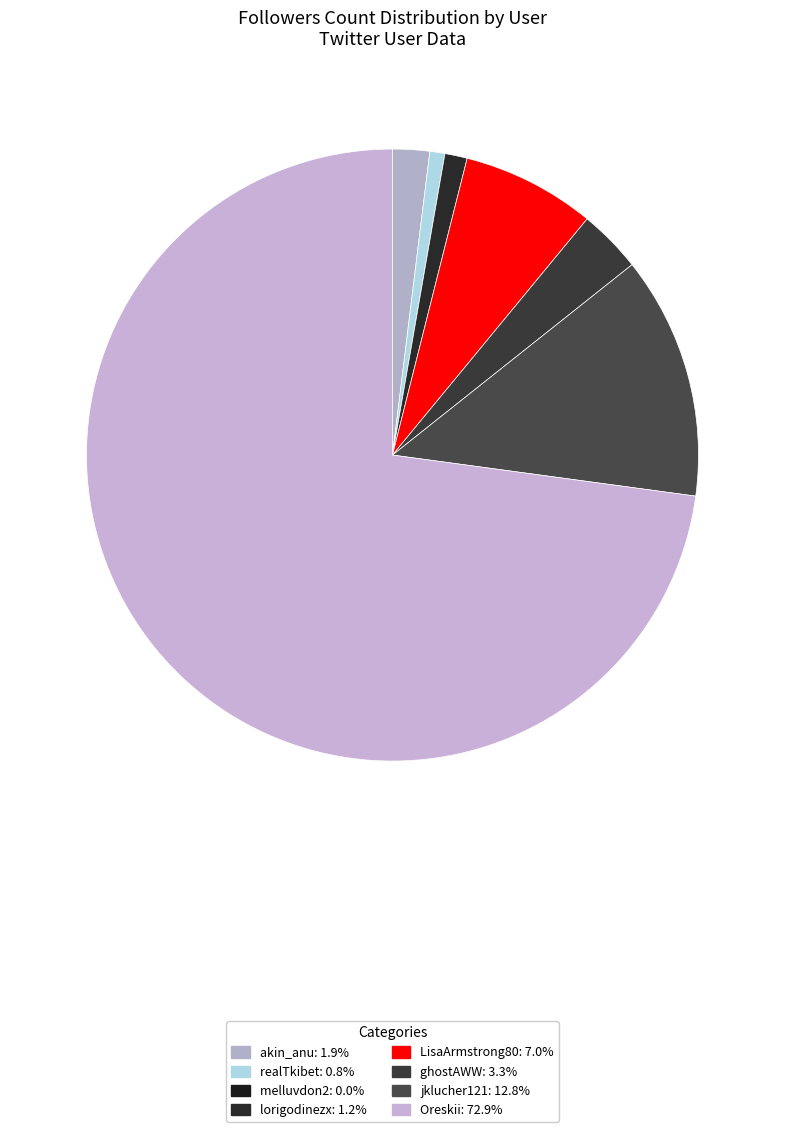

Which slice is the smallest?

melluvdon2